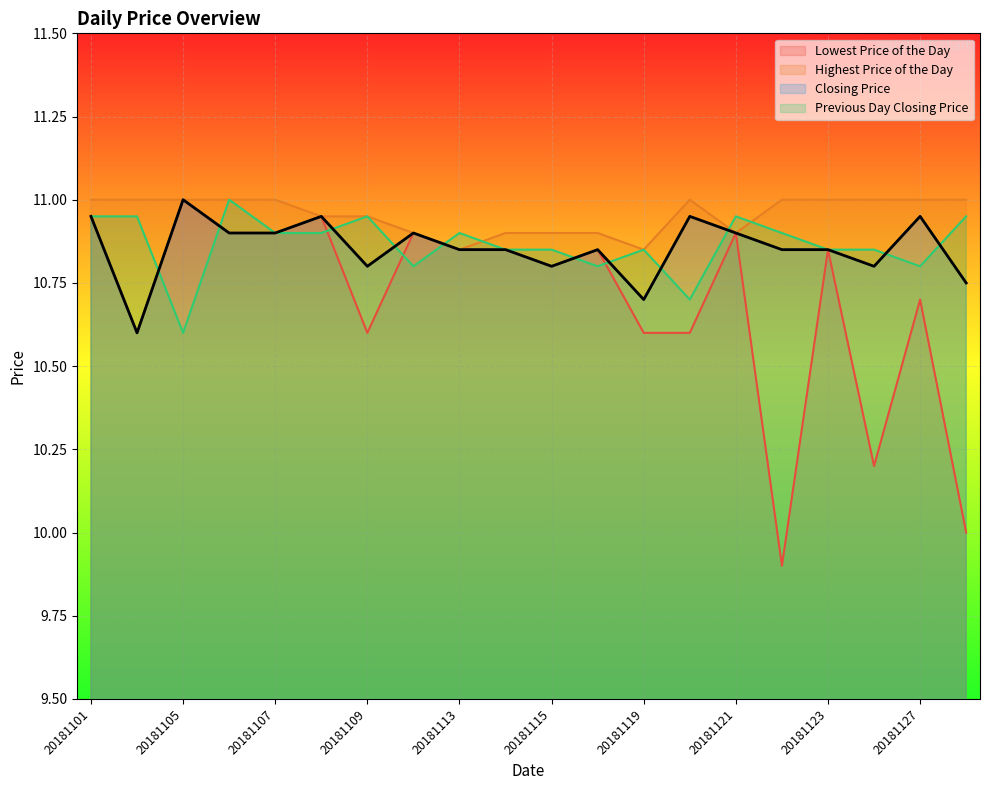

Reading left to right, transcribe all the data shown in this chart.

Lowest Price of the Day: 20181101=10.9	20181102=10.6	20181105=11.0	20181106=10.9	20181107=10.9	20181108=10.9	20181109=10.6	20181112=10.9	20181113=10.8	20181114=10.8	20181115=10.8	20181116=10.8	20181119=10.6	20181120=10.6	20181121=10.9	20181122=9.9	20181123=10.8	20181126=10.2	20181127=10.7	20181128=10.0
Highest Price of the Day: 20181101=11.0	20181102=11.0	20181105=11.0	20181106=11.0	20181107=11.0	20181108=10.9	20181109=10.9	20181112=10.9	20181113=10.8	20181114=10.9	20181115=10.9	20181116=10.9	20181119=10.8	20181120=11.0	20181121=10.9	20181122=11.0	20181123=11.0	20181126=11.0	20181127=11.0	20181128=11.0
Closing Price: 20181101=10.9	20181102=10.6	20181105=11.0	20181106=10.9	20181107=10.9	20181108=10.9	20181109=10.8	20181112=10.9	20181113=10.8	20181114=10.8	20181115=10.8	20181116=10.8	20181119=10.7	20181120=10.9	20181121=10.9	20181122=10.8	20181123=10.8	20181126=10.8	20181127=10.9	20181128=10.8
Previous Day Closing Price: 20181101=10.9	20181102=10.9	20181105=10.6	20181106=11.0	20181107=10.9	20181108=10.9	20181109=10.9	20181112=10.8	20181113=10.9	20181114=10.8	20181115=10.8	20181116=10.8	20181119=10.8	20181120=10.7	20181121=10.9	20181122=10.9	20181123=10.8	20181126=10.8	20181127=10.8	20181128=10.9